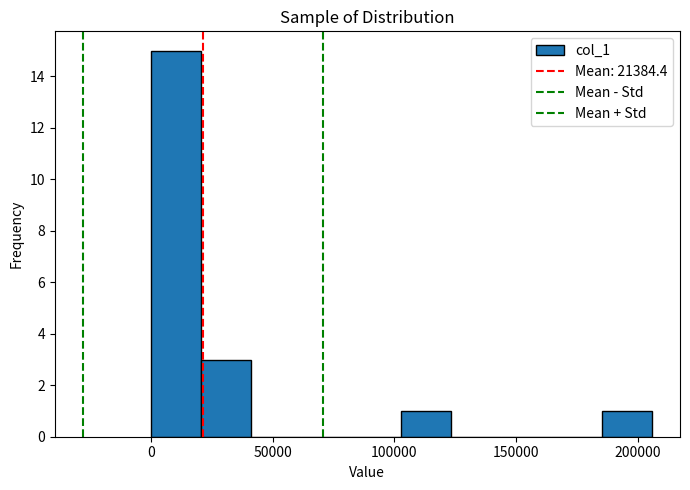

Which range on the x-axis has the tallest bar?

0 to 20000